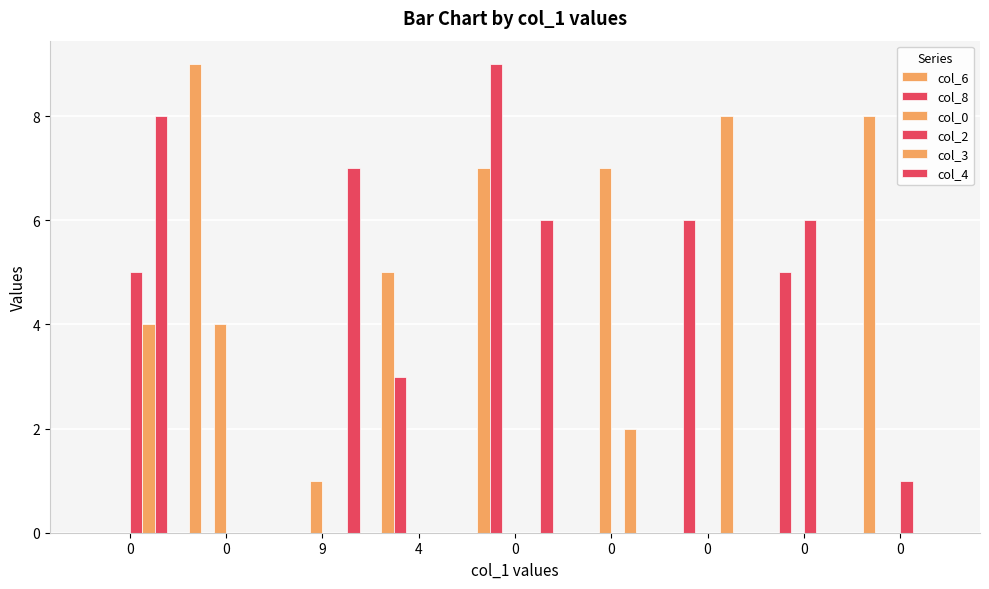

Reading left to right, what are all the values shown in this chart?

col_6: 0=0	0=9	9=0	4=5	0=7	0=0	0=0	0=0	0=8
col_8: 0=0	0=0	9=0	4=3	0=9	0=0	0=6	0=5	0=0
col_0: 0=0	0=4	9=1	4=0	0=0	0=7	0=0	0=0	0=0
col_2: 0=5	0=0	9=0	4=0	0=0	0=0	0=0	0=6	0=1
col_3: 0=4	0=0	9=0	4=0	0=0	0=2	0=8	0=0	0=0
col_4: 0=8	0=0	9=7	4=0	0=6	0=0	0=0	0=0	0=0